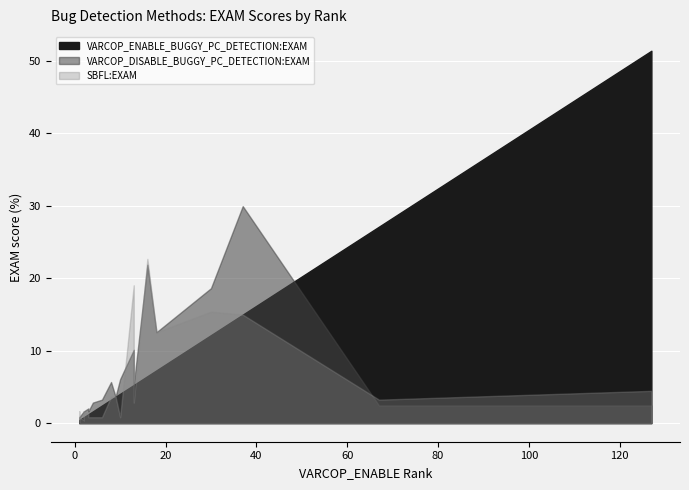

Which has a higher value, 23 or 15?

23